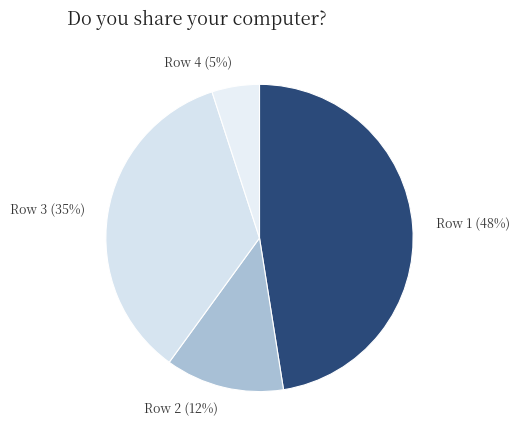

Count the number of slices in the pie.

4